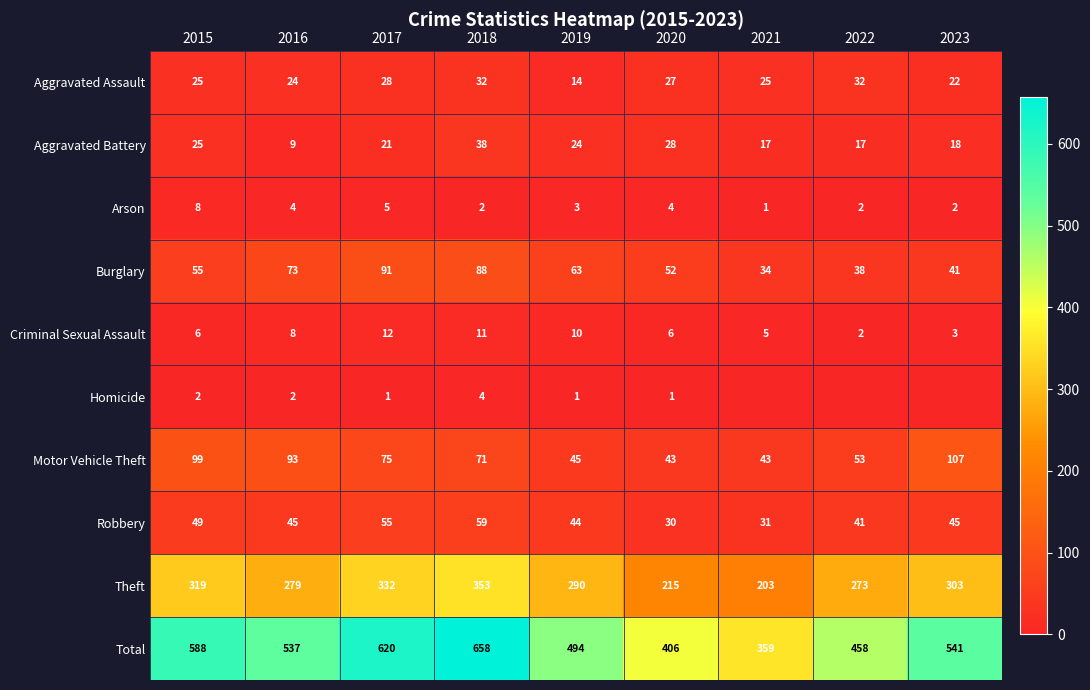

The value of Criminal Sexual Assault at 2017 is 19. True or false?

False